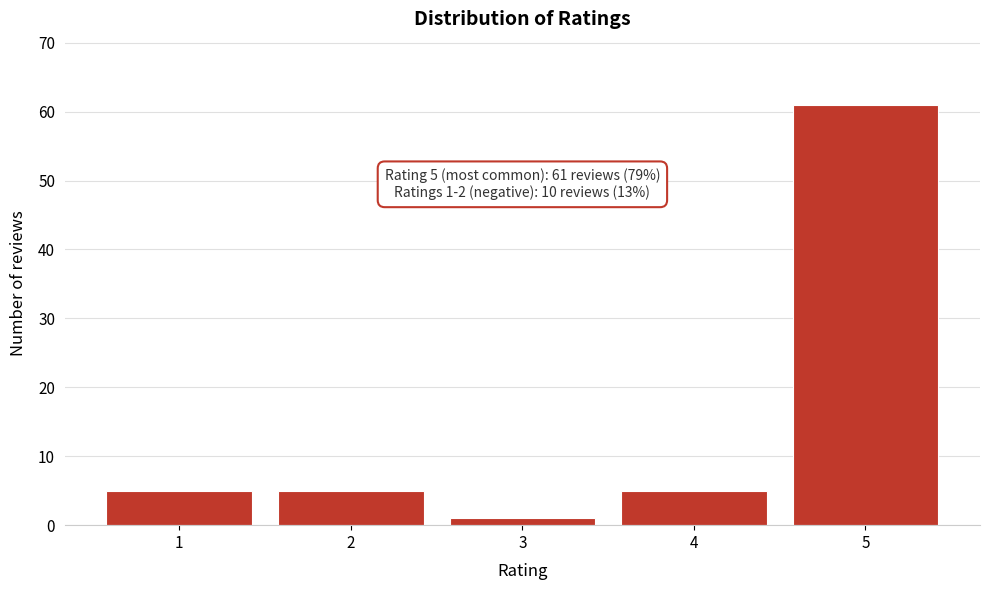

Reading left to right, list all the values displayed in this chart.

5	5	1	5	61